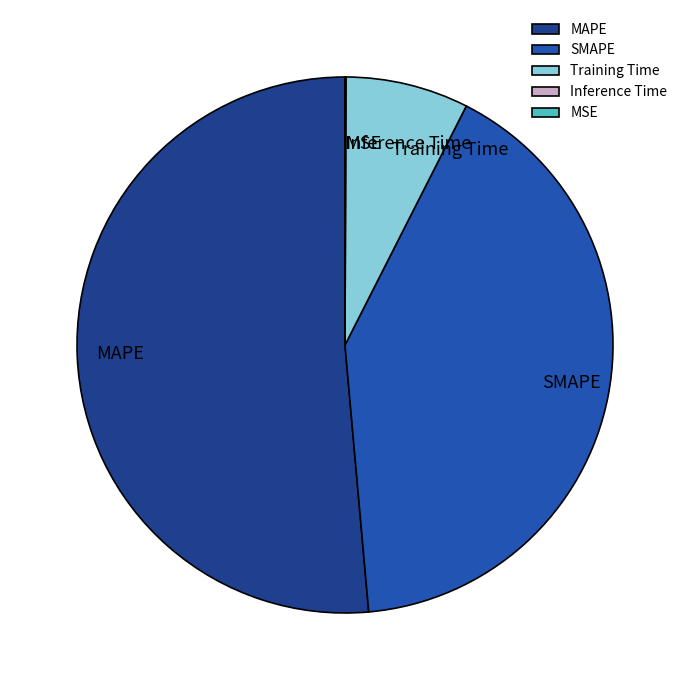

Does SMAPE account for over 50% of the chart?

No